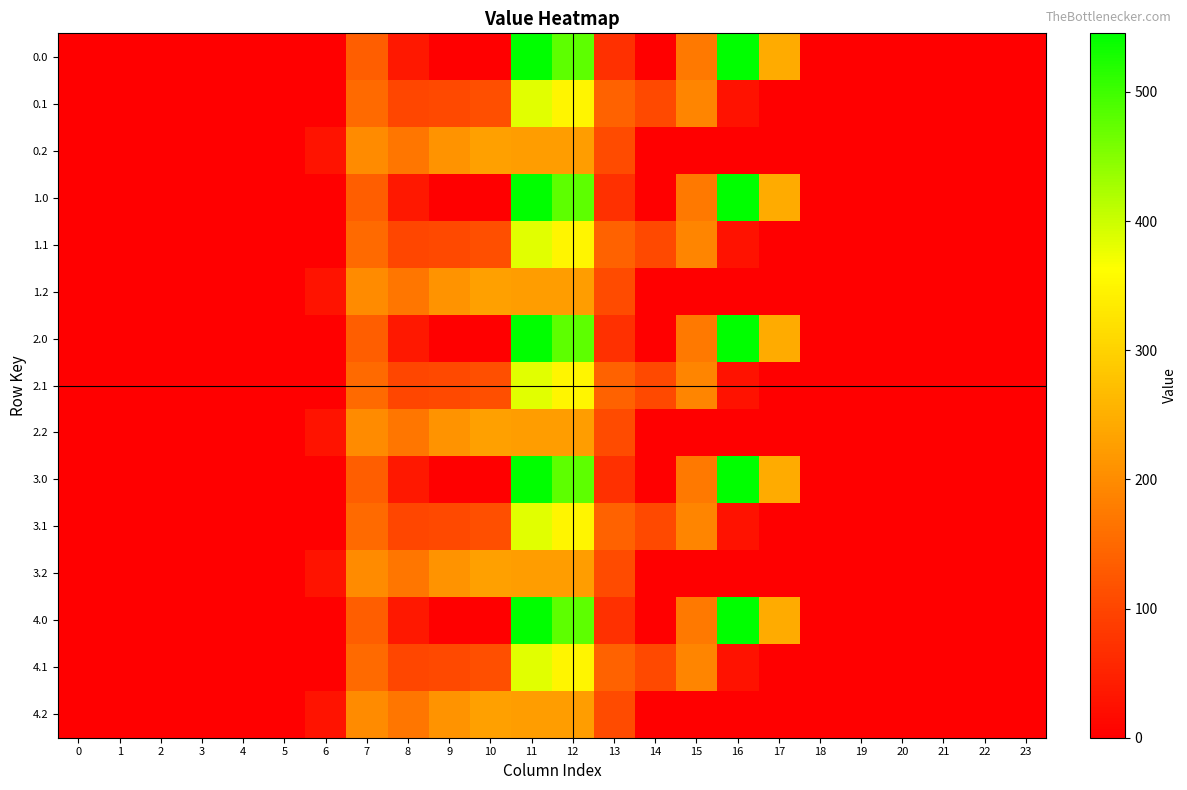

At which category does the chart reach its peak across all series?

16